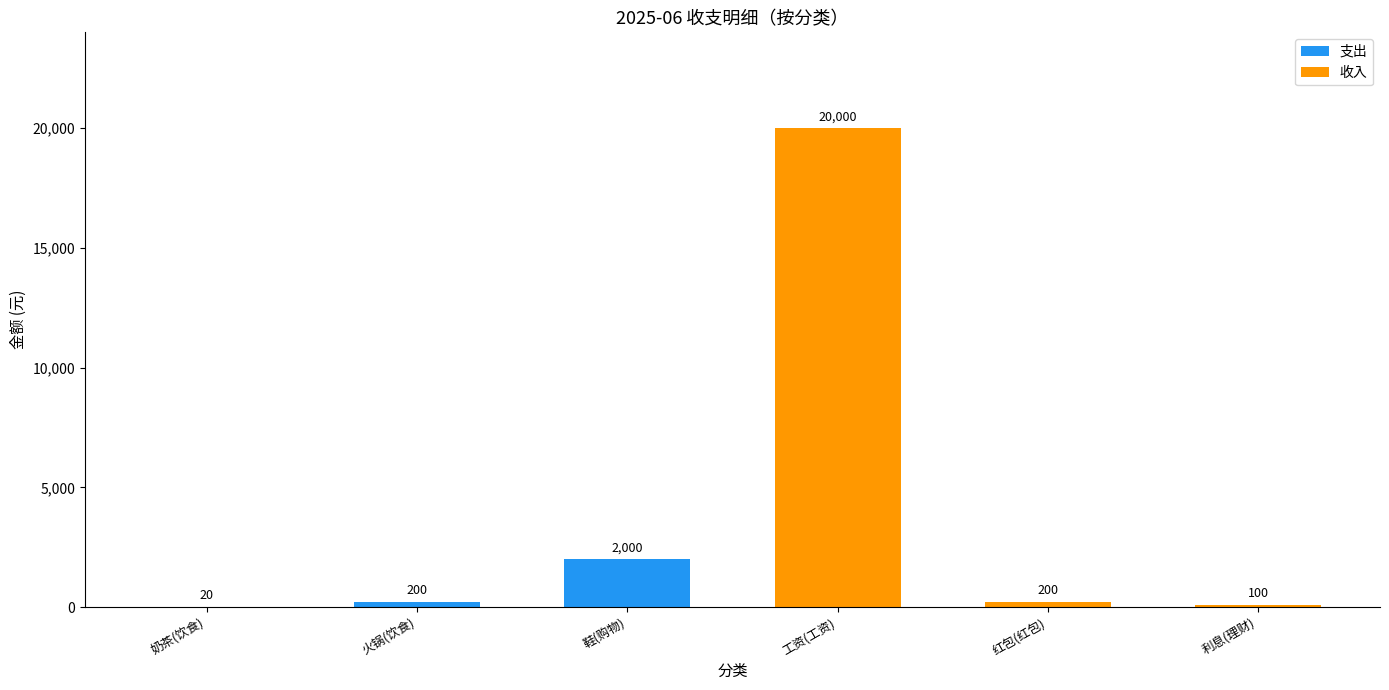

At which label does 支出 reach its peak?

鞋(购物)